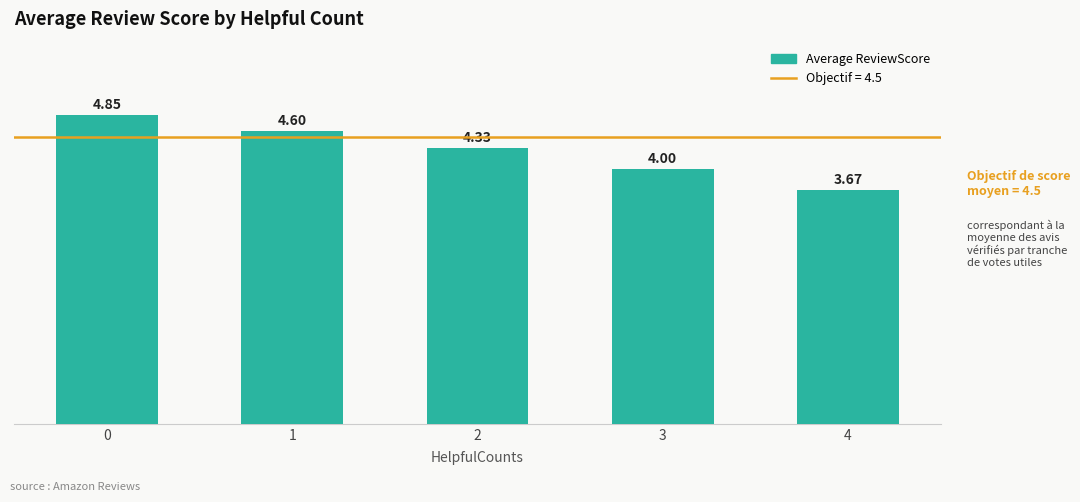

List the labels in order of value, smallest first.

4, 3, 2, 1, 0